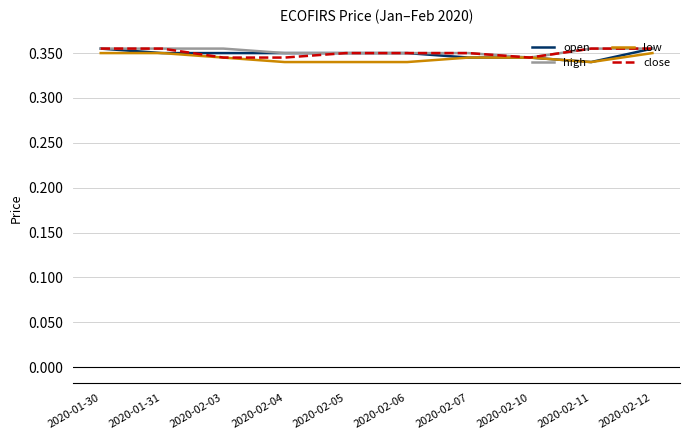

Count the number of data series in this chart.

4